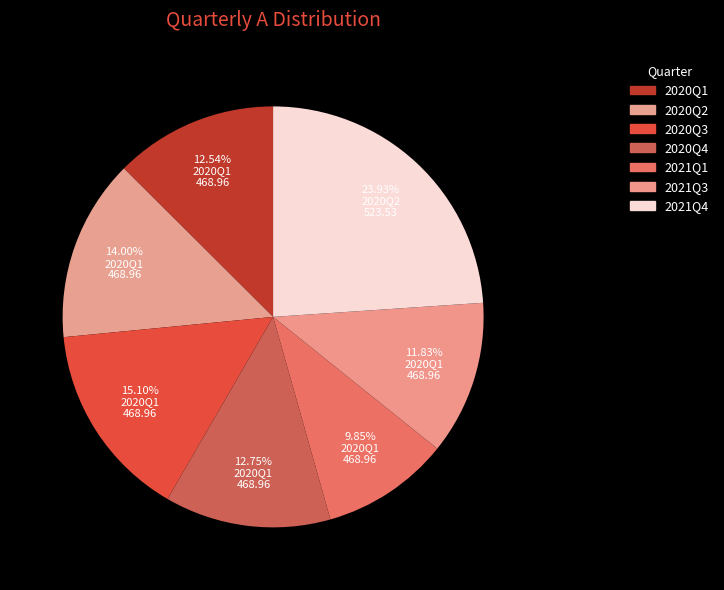

Is there any slice that represents more than half of the pie?

No